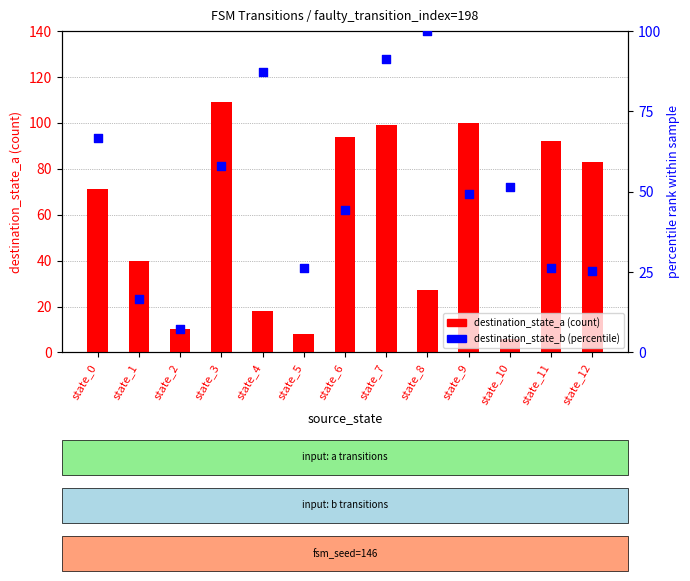

At how many categories does at least one series exceed 62?

9